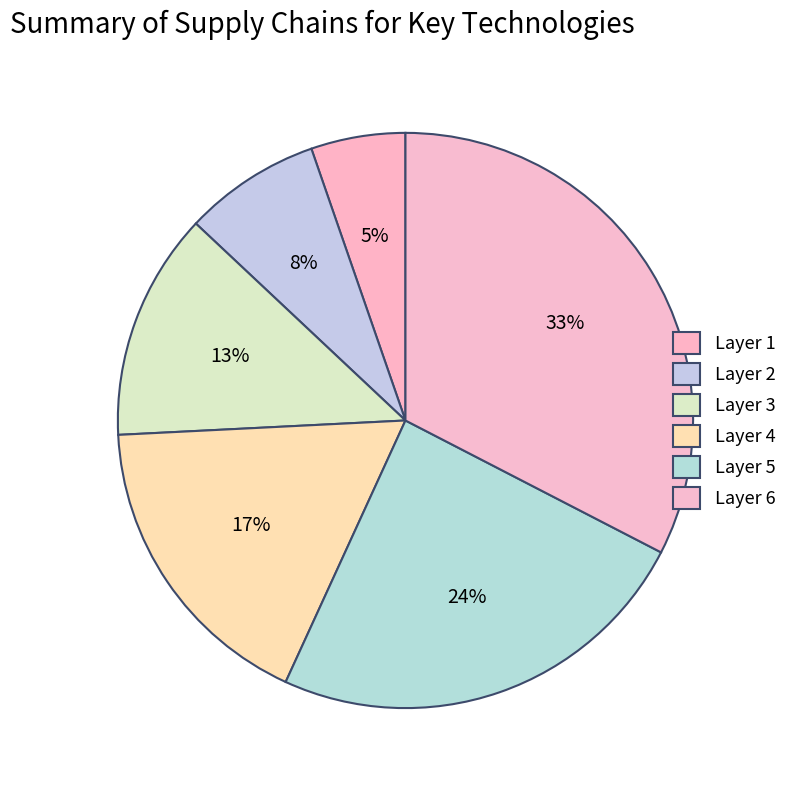

Is there any slice that represents more than half of the pie?

No